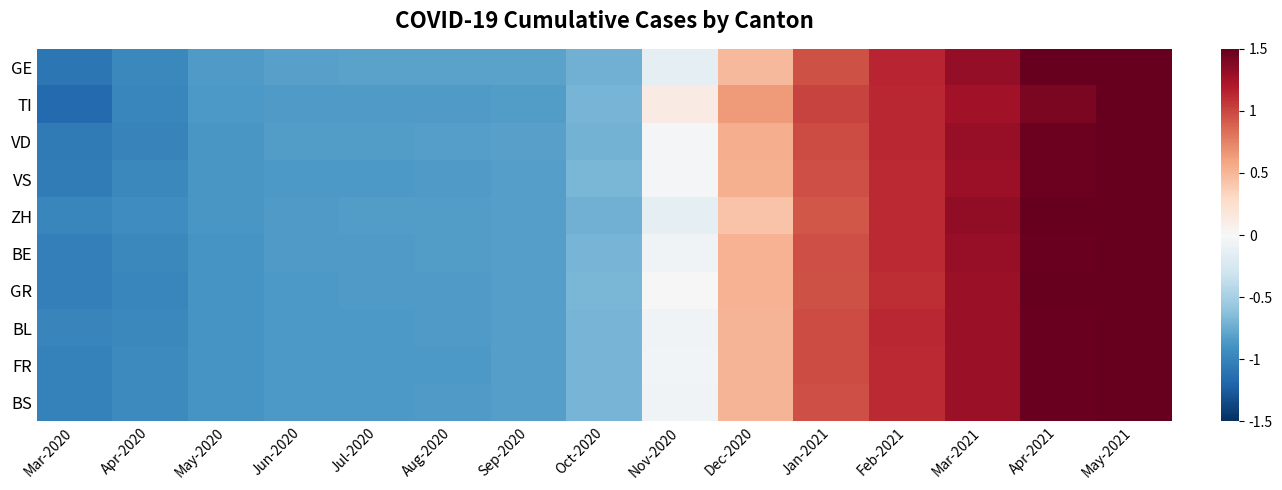

Reading left to right, what are all the values shown in this chart?

GE: Mar-2020=-1.1	Apr-2020=-1.0	May-2020=-0.9	Jun-2020=-0.8	Jul-2020=-0.8	Aug-2020=-0.8	Sep-2020=-0.8	Oct-2020=-0.7	Nov-2020=-0.2	Dec-2020=0.5	Jan-2021=0.9	Feb-2021=1.1	Mar-2021=1.3	Apr-2021=1.5	May-2021=1.6
TI: Mar-2020=-1.2	Apr-2020=-1.0	May-2020=-0.9	Jun-2020=-0.9	Jul-2020=-0.9	Aug-2020=-0.9	Sep-2020=-0.8	Oct-2020=-0.7	Nov-2020=0.1	Dec-2020=0.6	Jan-2021=1.0	Feb-2021=1.1	Mar-2021=1.3	Apr-2021=1.4	May-2021=1.5
VD: Mar-2020=-1.1	Apr-2020=-1.0	May-2020=-0.9	Jun-2020=-0.8	Jul-2020=-0.8	Aug-2020=-0.8	Sep-2020=-0.8	Oct-2020=-0.7	Nov-2020=-0.0	Dec-2020=0.5	Jan-2021=1.0	Feb-2021=1.1	Mar-2021=1.3	Apr-2021=1.5	May-2021=1.6
VS: Mar-2020=-1.1	Apr-2020=-1.0	May-2020=-0.9	Jun-2020=-0.9	Jul-2020=-0.9	Aug-2020=-0.8	Sep-2020=-0.8	Oct-2020=-0.7	Nov-2020=-0.0	Dec-2020=0.5	Jan-2021=1.0	Feb-2021=1.1	Mar-2021=1.3	Apr-2021=1.5	May-2021=1.6
ZH: Mar-2020=-1.0	Apr-2020=-0.9	May-2020=-0.9	Jun-2020=-0.8	Jul-2020=-0.8	Aug-2020=-0.8	Sep-2020=-0.8	Oct-2020=-0.7	Nov-2020=-0.1	Dec-2020=0.4	Jan-2021=0.9	Feb-2021=1.1	Mar-2021=1.3	Apr-2021=1.5	May-2021=1.6
BE: Mar-2020=-1.0	Apr-2020=-1.0	May-2020=-0.9	Jun-2020=-0.9	Jul-2020=-0.8	Aug-2020=-0.8	Sep-2020=-0.8	Oct-2020=-0.7	Nov-2020=-0.1	Dec-2020=0.5	Jan-2021=1.0	Feb-2021=1.1	Mar-2021=1.3	Apr-2021=1.5	May-2021=1.6
GR: Mar-2020=-1.0	Apr-2020=-1.0	May-2020=-0.9	Jun-2020=-0.9	Jul-2020=-0.9	Aug-2020=-0.8	Sep-2020=-0.8	Oct-2020=-0.7	Nov-2020=-0.0	Dec-2020=0.5	Jan-2021=1.0	Feb-2021=1.1	Mar-2021=1.3	Apr-2021=1.5	May-2021=1.6
BL: Mar-2020=-1.0	Apr-2020=-1.0	May-2020=-0.9	Jun-2020=-0.9	Jul-2020=-0.9	Aug-2020=-0.9	Sep-2020=-0.8	Oct-2020=-0.7	Nov-2020=-0.0	Dec-2020=0.5	Jan-2021=1.0	Feb-2021=1.1	Mar-2021=1.3	Apr-2021=1.5	May-2021=1.6
FR: Mar-2020=-1.0	Apr-2020=-1.0	May-2020=-0.9	Jun-2020=-0.9	Jul-2020=-0.9	Aug-2020=-0.9	Sep-2020=-0.8	Oct-2020=-0.7	Nov-2020=-0.0	Dec-2020=0.5	Jan-2021=1.0	Feb-2021=1.1	Mar-2021=1.3	Apr-2021=1.5	May-2021=1.6
BS: Mar-2020=-1.0	Apr-2020=-0.9	May-2020=-0.9	Jun-2020=-0.9	Jul-2020=-0.9	Aug-2020=-0.9	Sep-2020=-0.8	Oct-2020=-0.7	Nov-2020=-0.0	Dec-2020=0.5	Jan-2021=1.0	Feb-2021=1.1	Mar-2021=1.3	Apr-2021=1.5	May-2021=1.6